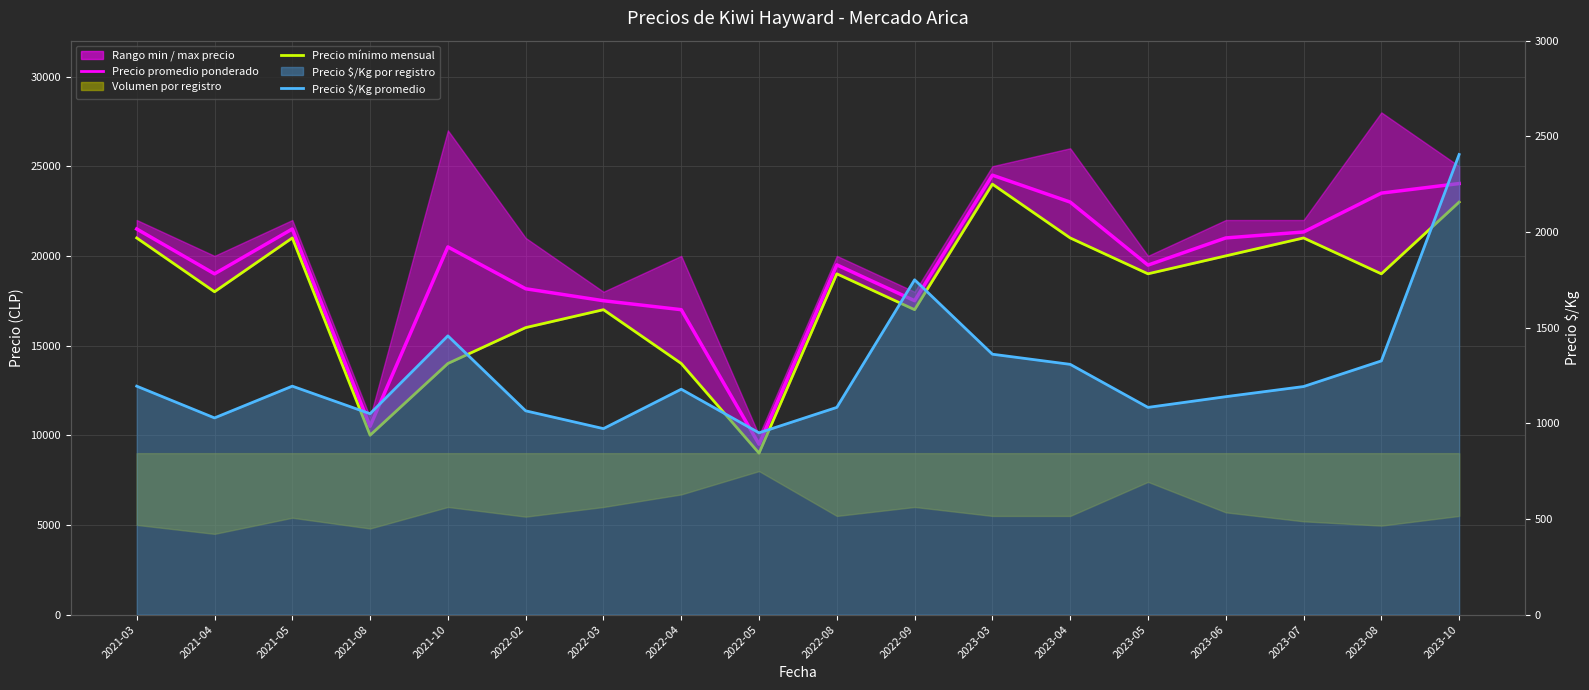

What is the difference between the maximum and minimum values in the Precio promedio ponderado series?

15000